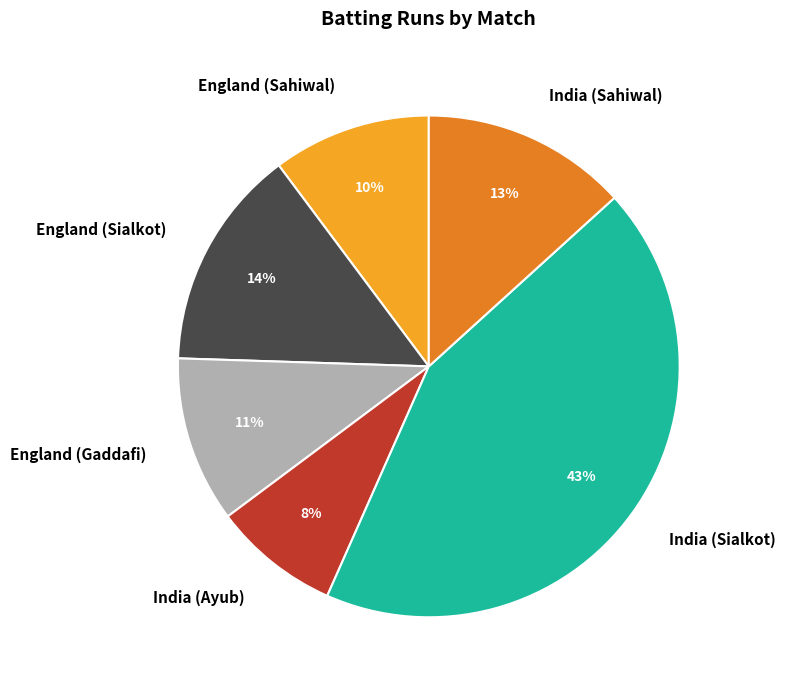

Does any single category account for the majority?

No